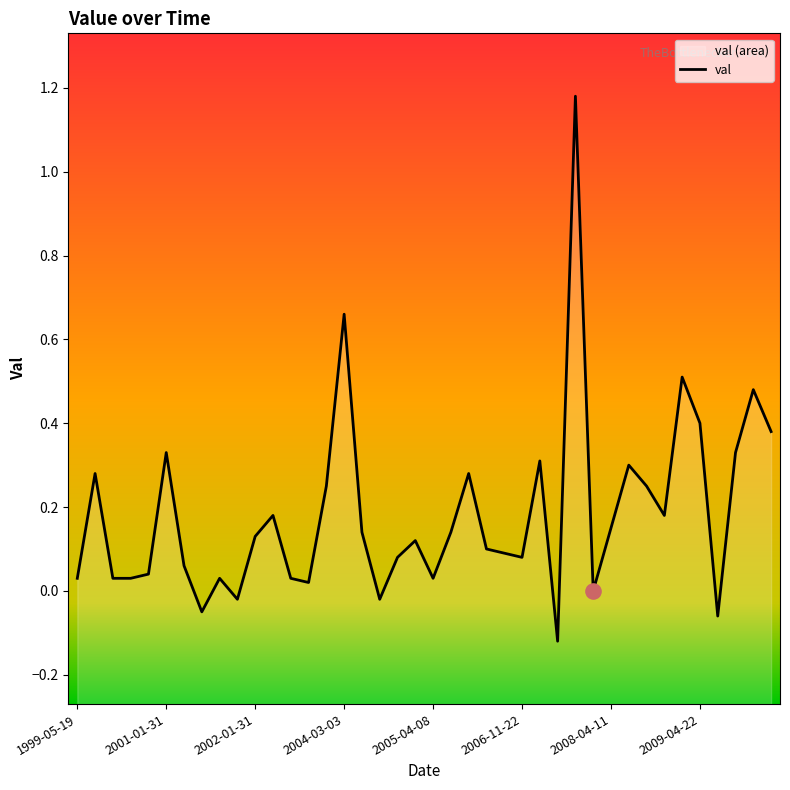

What is the change in value from 2002-01-08 to 2008-07-24?

+0.2